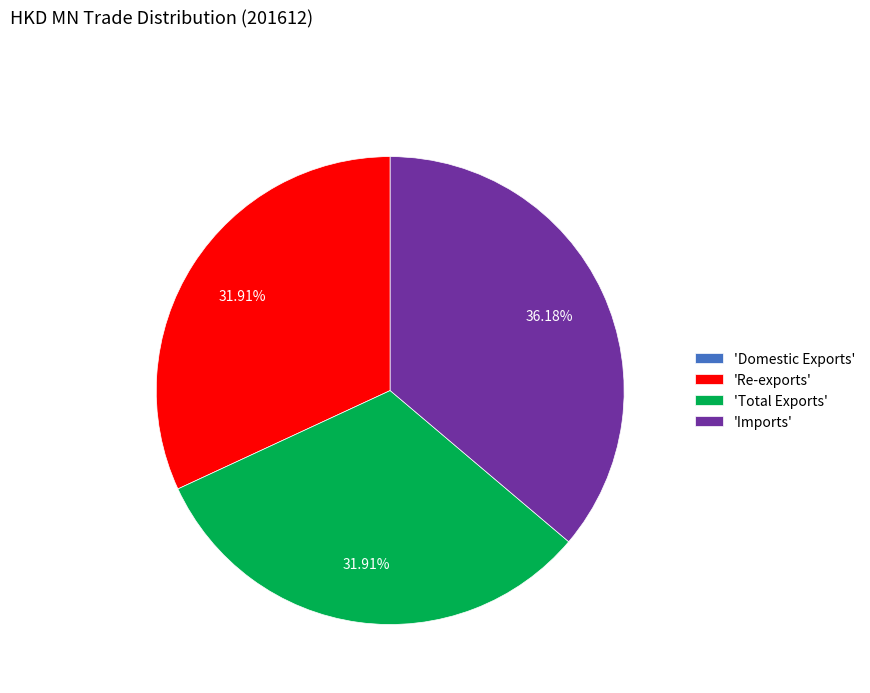

Do 'Total Exports' and 'Imports' together represent more than half of the pie?

Yes